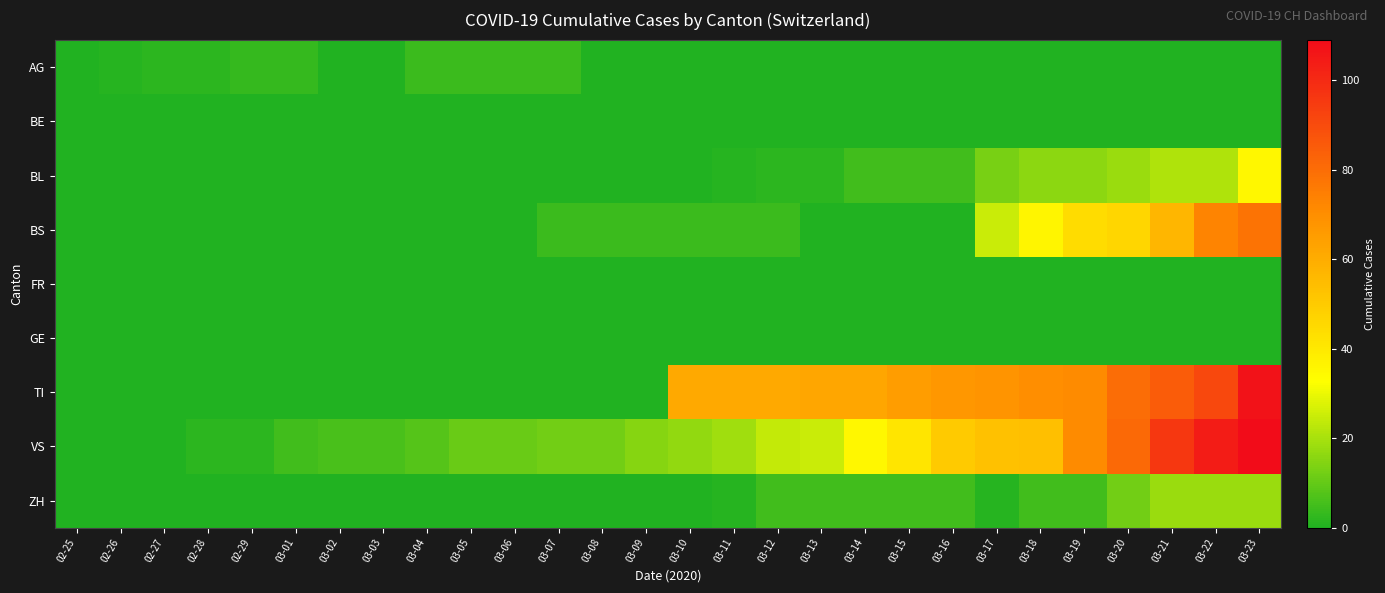

Which series has the widest spread of values?

VS